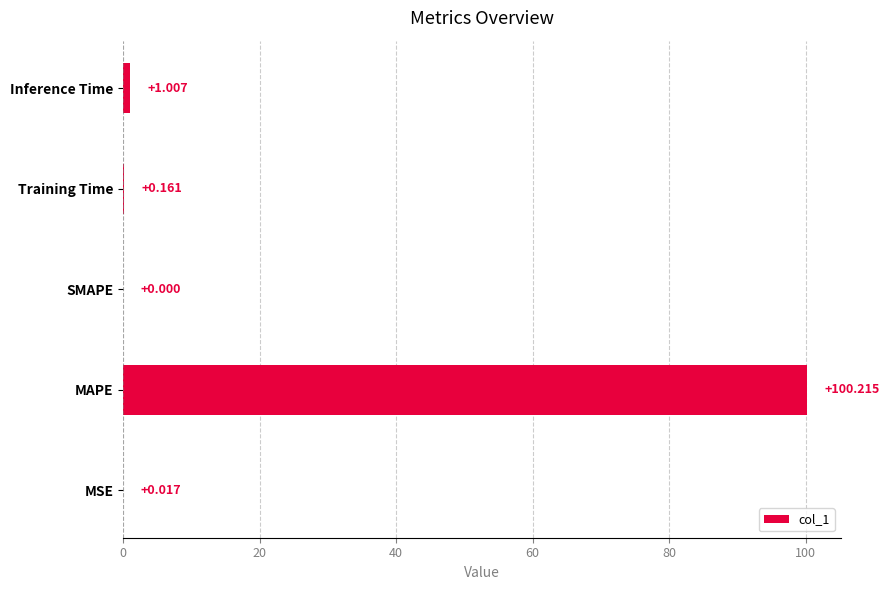

What is the sum of all values?

101.4